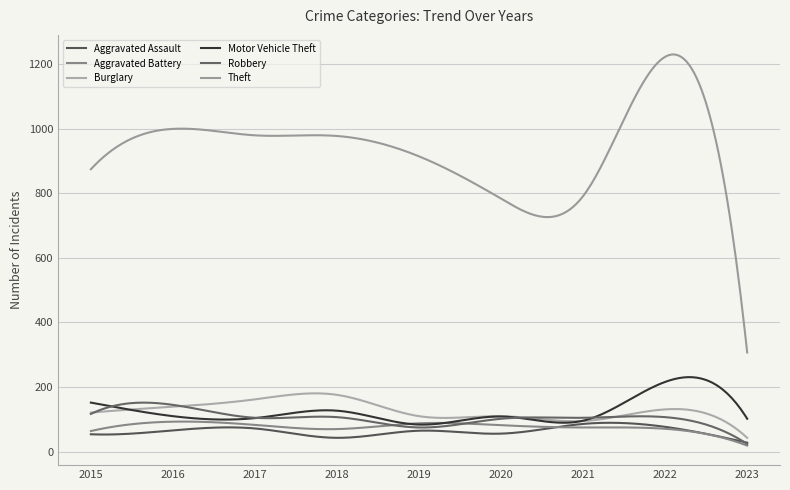

Reading right to left, list all the values displayed in this chart.

Aggravated Assault: 2023=28	2022=77	2021=86	2020=56	2019=65	2018=43	2017=72	2016=66	2015=54
Aggravated Battery: 2023=19	2022=71	2021=75	2020=82	2019=88	2018=70	2017=83	2016=93	2015=64
Burglary: 2023=43	2022=131	2021=95	2020=110	2019=110	2018=176	2017=162	2016=139	2015=121
Motor Vehicle Theft: 2023=102	2022=216	2021=96	2020=109	2019=84	2018=127	2017=104	2016=110	2015=152
Robbery: 2023=24	2022=107	2021=105	2020=102	2019=75	2018=107	2017=105	2016=145	2015=117
Theft: 2023=307	2022=1222	2021=791	2020=783	2019=914	2018=977	2017=979	2016=999	2015=874